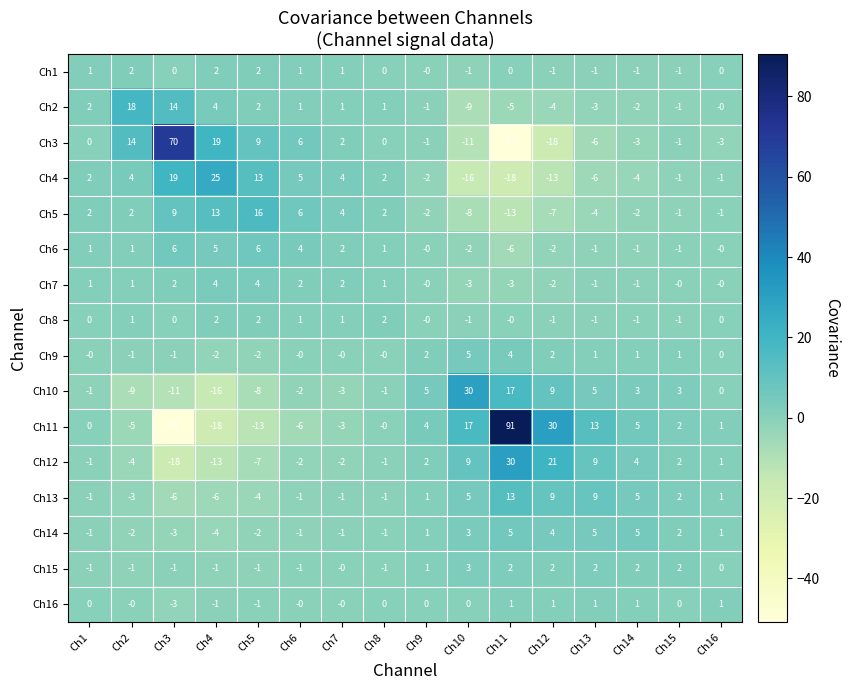

How many Ch15 values are between -1 and 2?

15